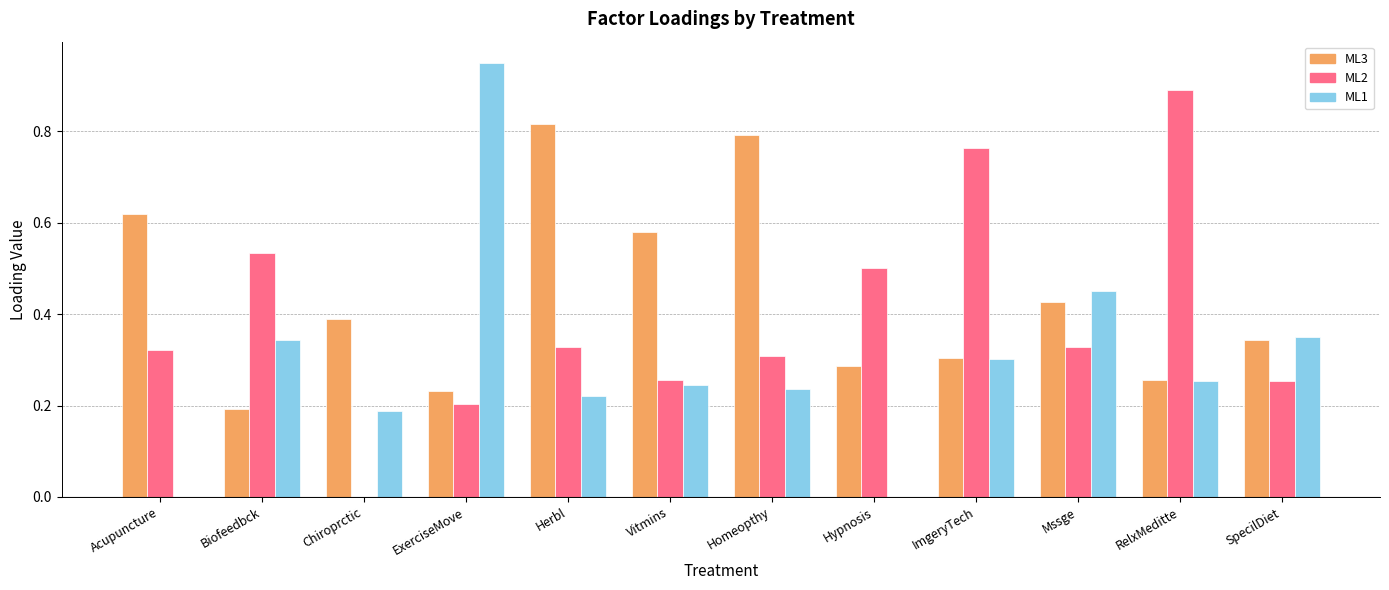

Is the value of ML2 at Hypnosis greater than the value of ML1 at ExerciseMove?

No